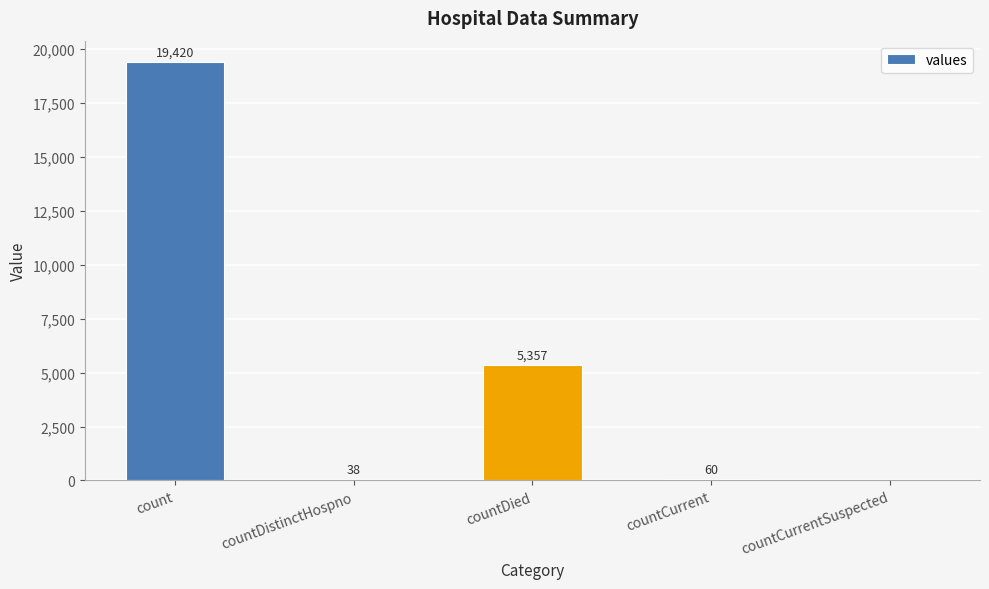

What is the change in value from count to countCurrent?

-19360